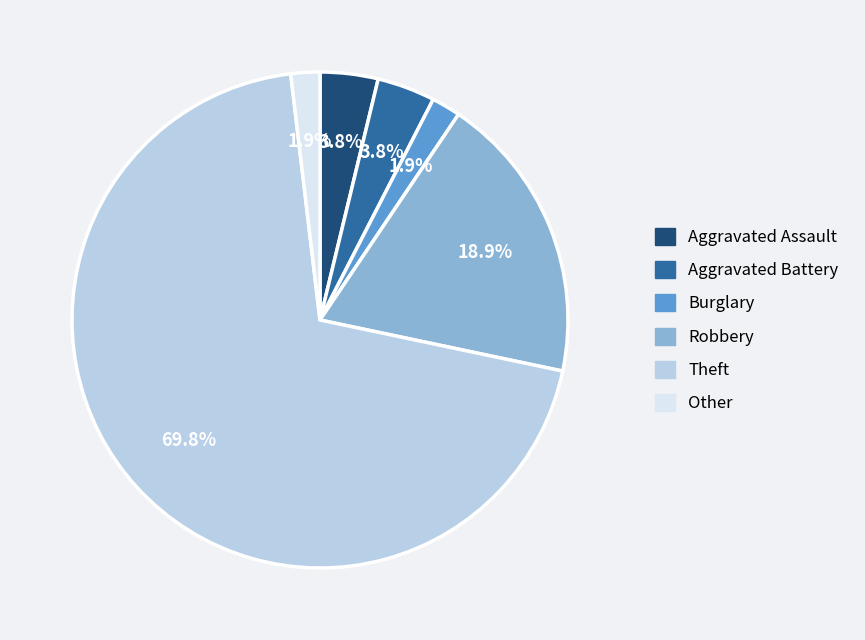

To the nearest percent, what is the difference between the largest and smallest slice percentages?

68%